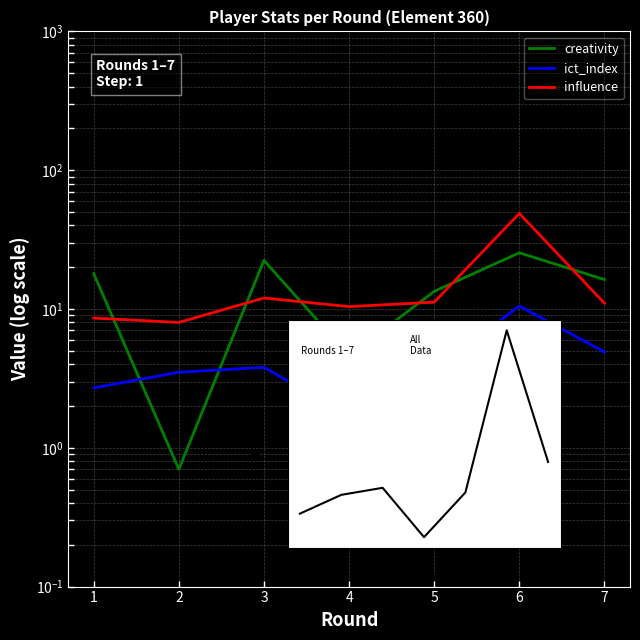

How many lines are shown in the chart?

3